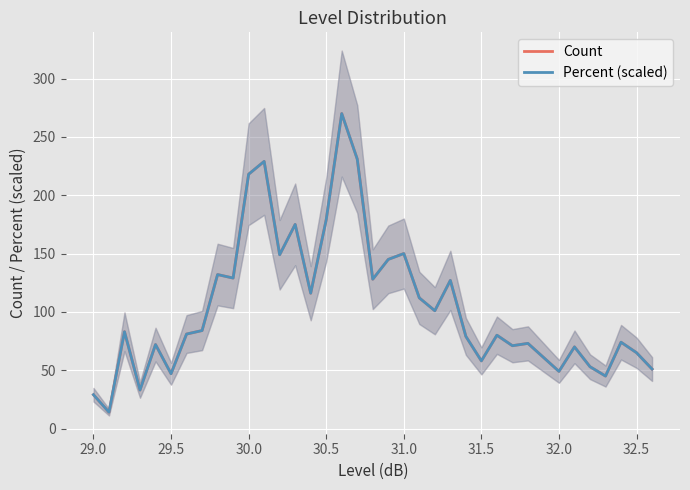

In Count, how many points are higher than both neighbors (excluding endpoints)?

12